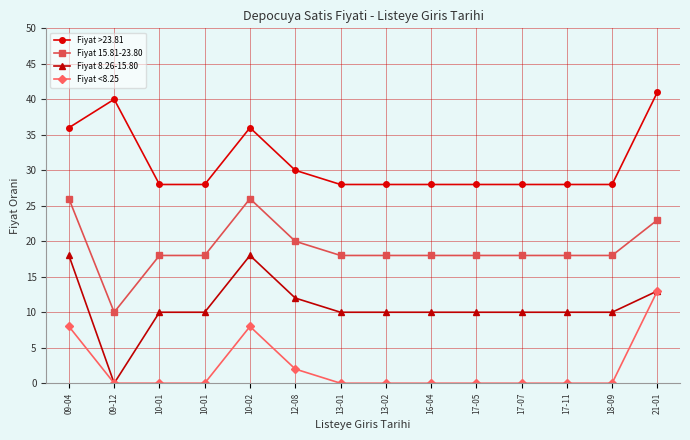

True or false: Fiyat 8.26-15.80 has more than 2 interior local peaks.

False